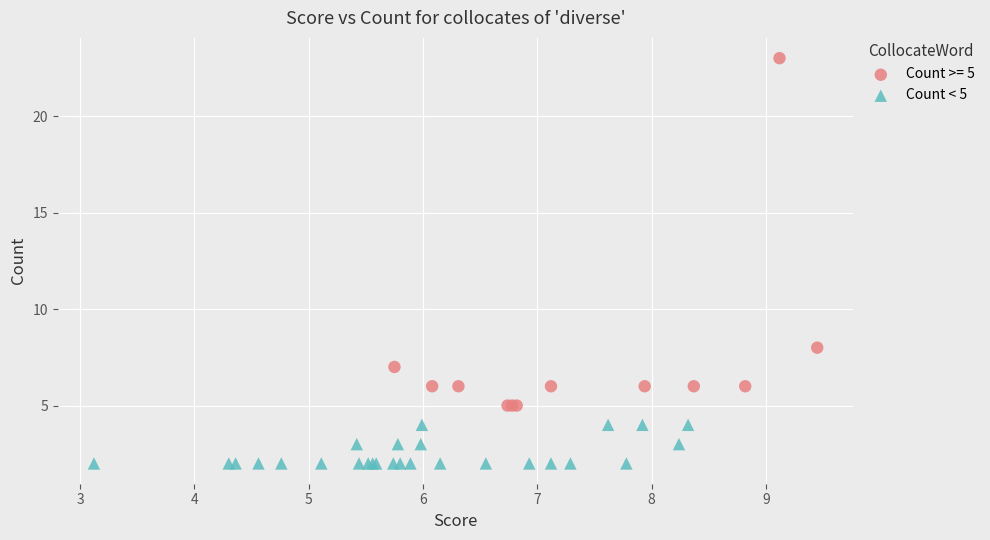

Which series has the largest Y range (max minus min)?

Count >= 5